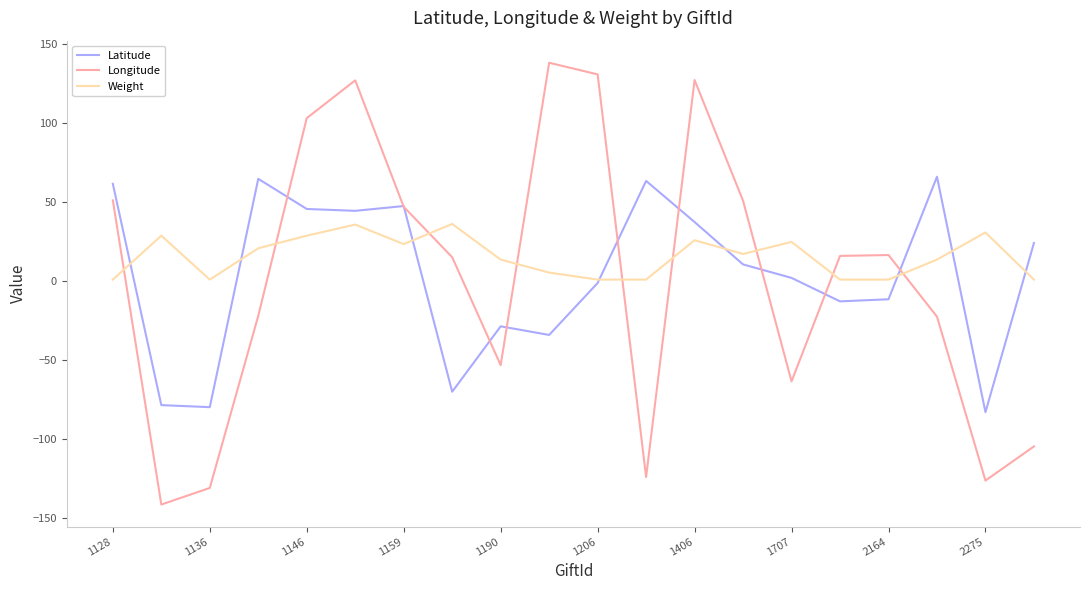

Which series has the largest range (max minus min)?

Longitude